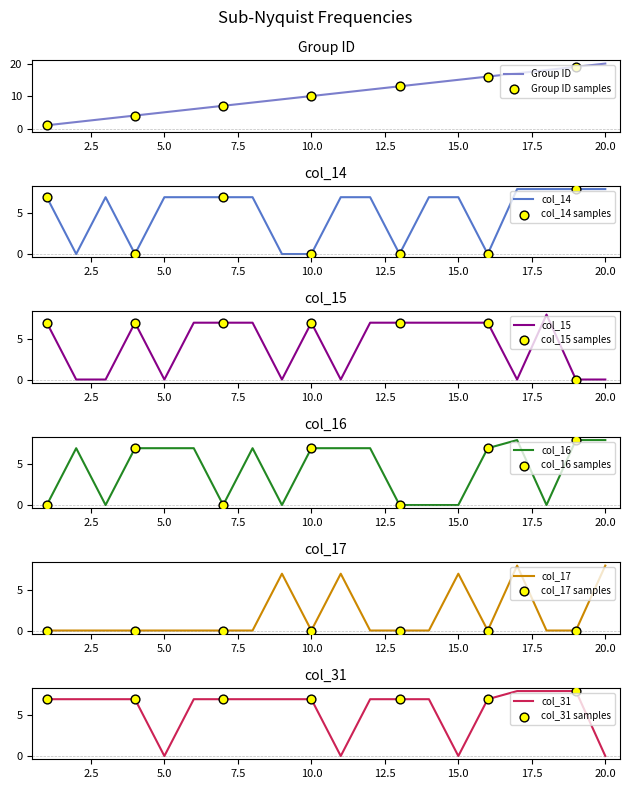

At how many categories does at least one series exceed 18?

2